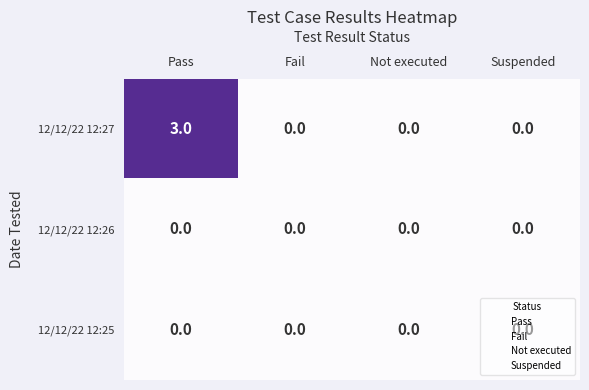

Which series has the widest spread of values?

12/12/22 12:27